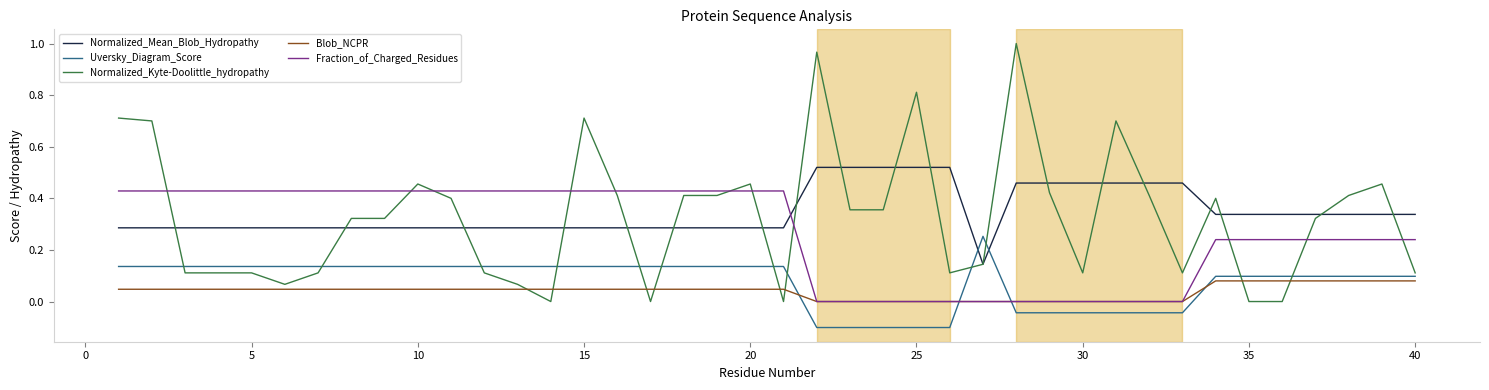

Rank the series by their maximum value, from lowest to highest.

Blob_NCPR, Uversky_Diagram_Score, Fraction_of_Charged_Residues, Normalized_Mean_Blob_Hydropathy, Normalized_Kyte-Doolittle_hydropathy